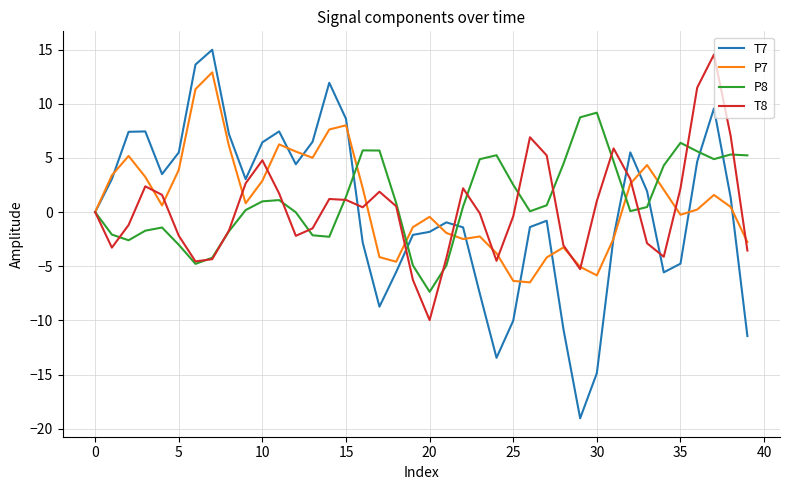

Which series has the widest spread of values?

T7